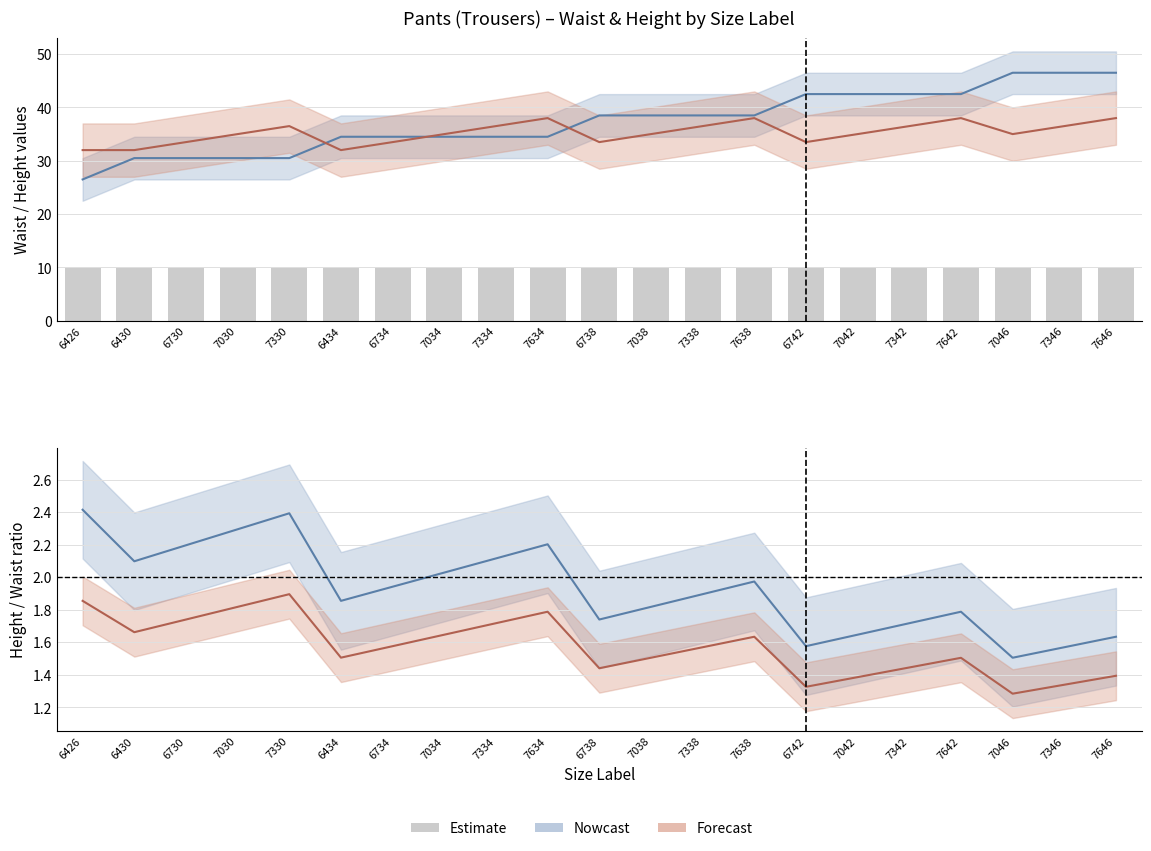

The Height series shows 22.9 at 6742. True or false?

False